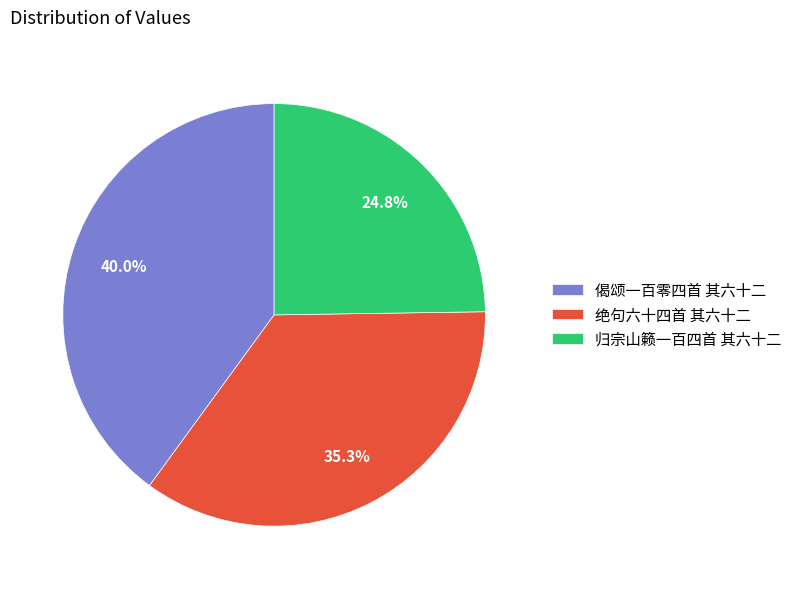

Between 偈颂一百零四首 其六十二 and 绝句六十四首 其六十二, which is larger?

偈颂一百零四首 其六十二